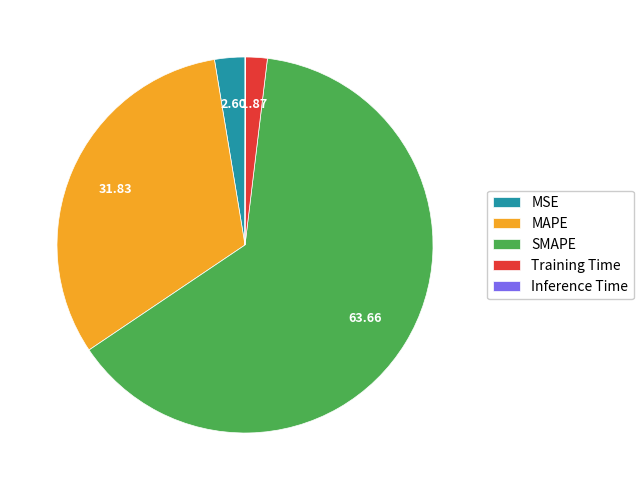

What is the largest slice in the pie chart?

SMAPE